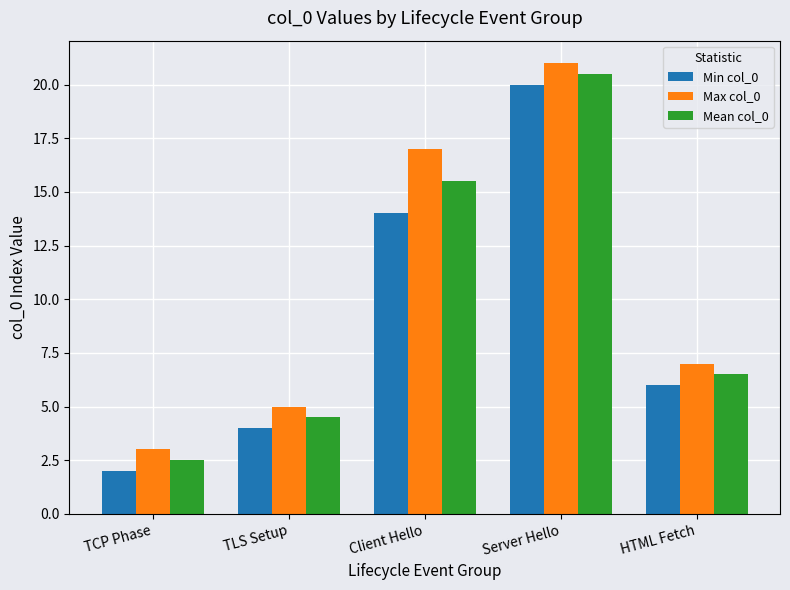

How many distinct data groups are displayed?

3